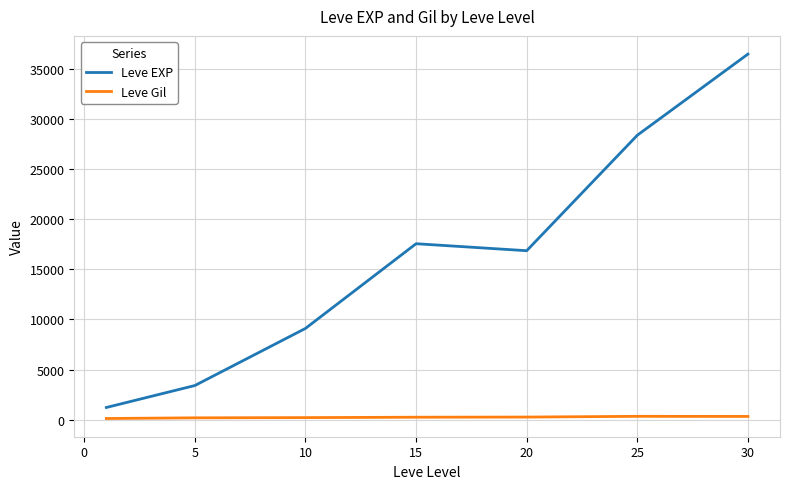

What are all the series names shown in the legend?

Leve EXP, Leve Gil